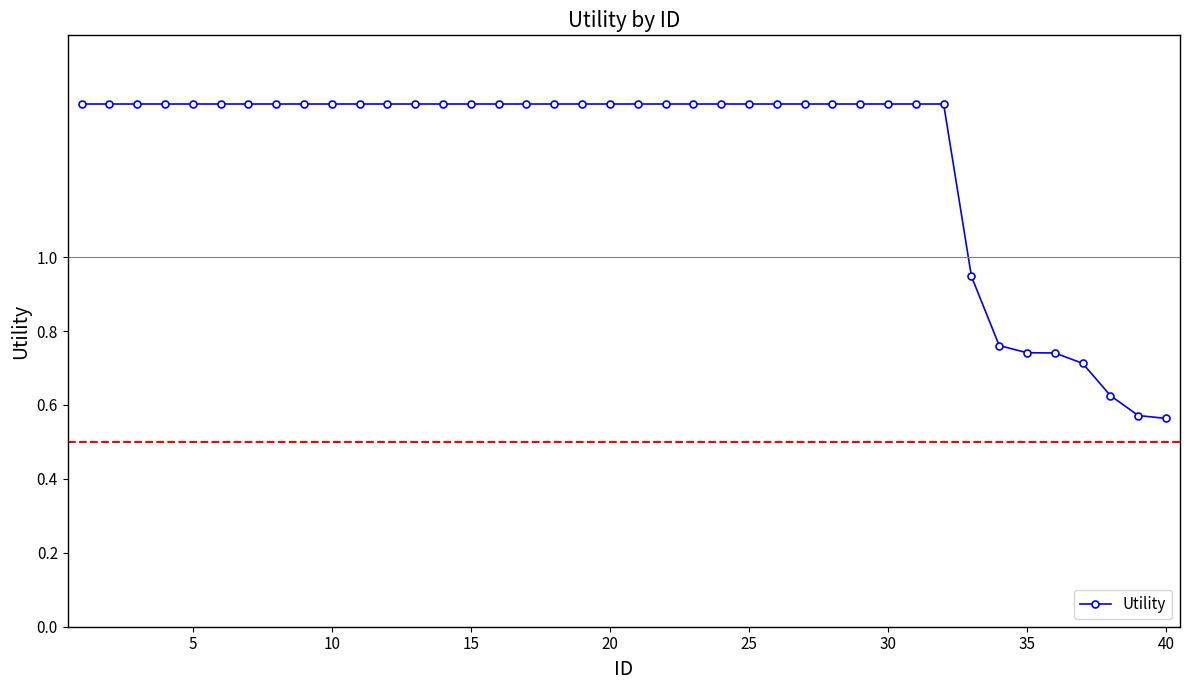

What is the average value?

1.3